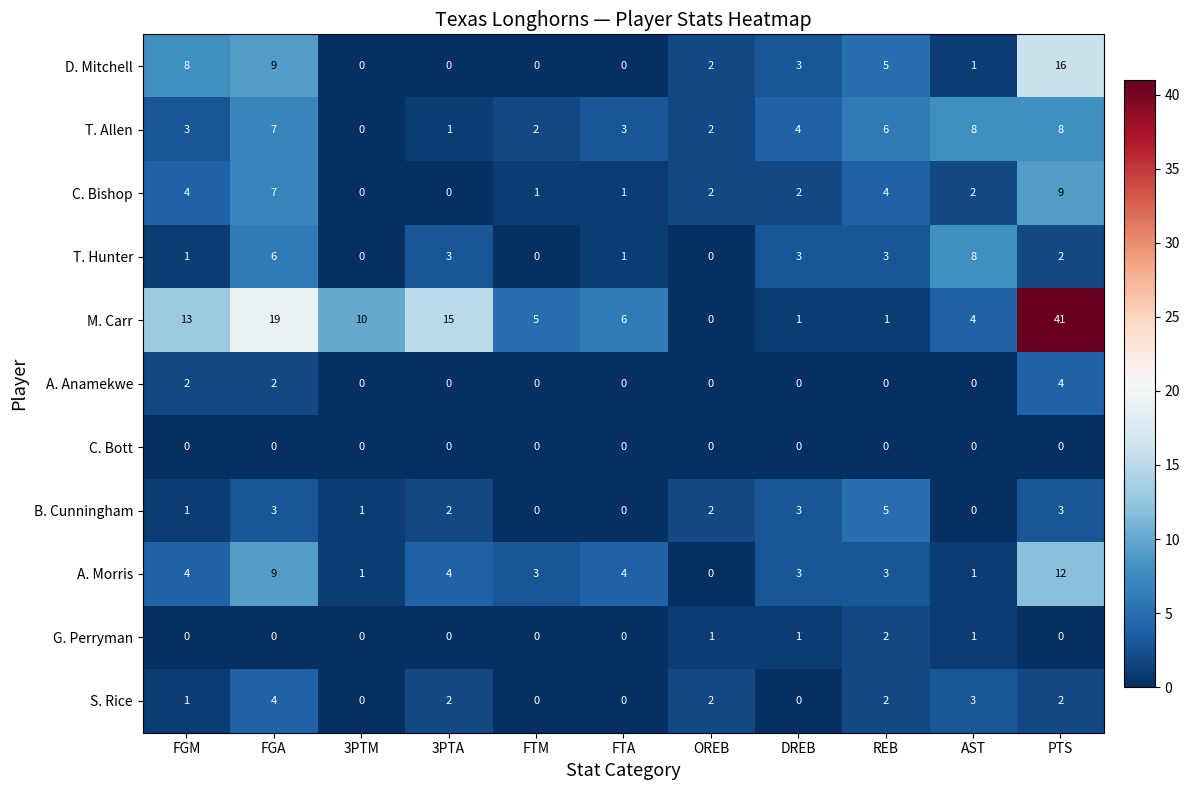

The value of C. Bishop at DREB is 1. True or false?

False